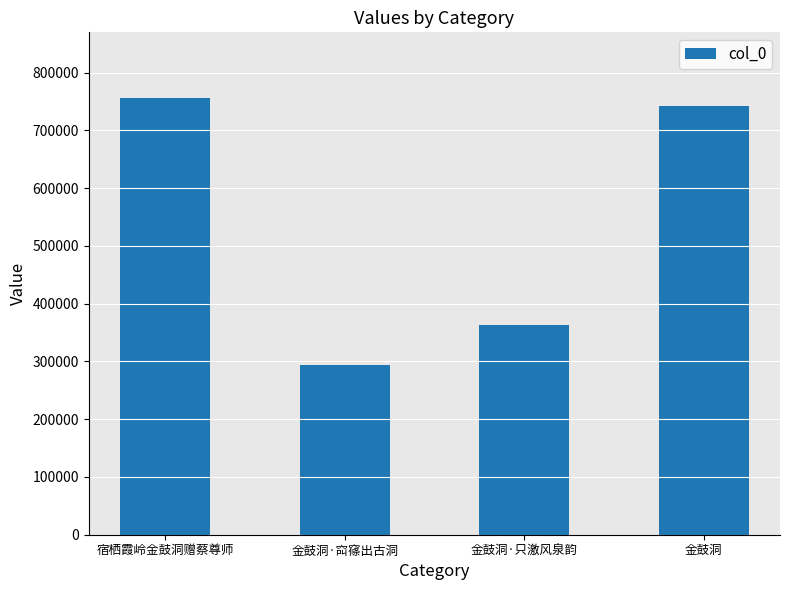

The value at 金鼓洞·䆗窱出古洞 is 120480. True or false?

False